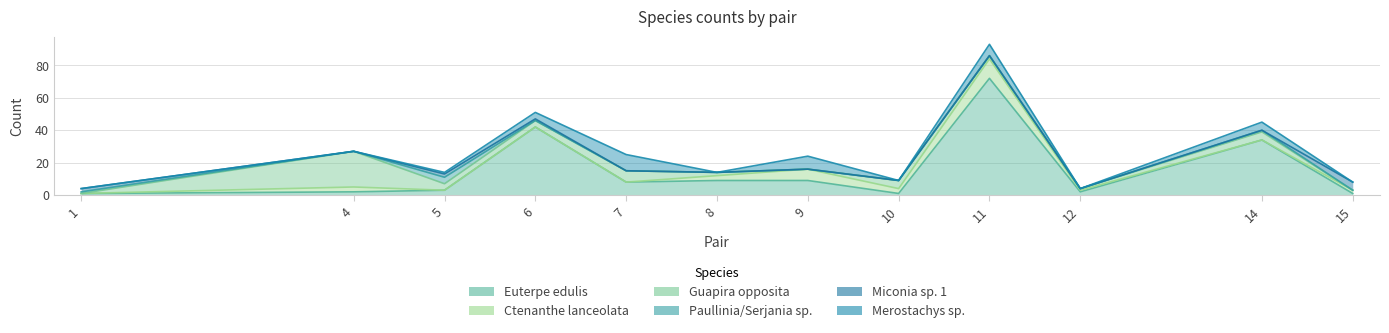

At 7, list the series in order from largest to smallest.

Merostachys sp., Euterpe edulis, Guapira opposita, Ctenanthe lanceolata, Paullinia/Serjania sp., Miconia sp. 1